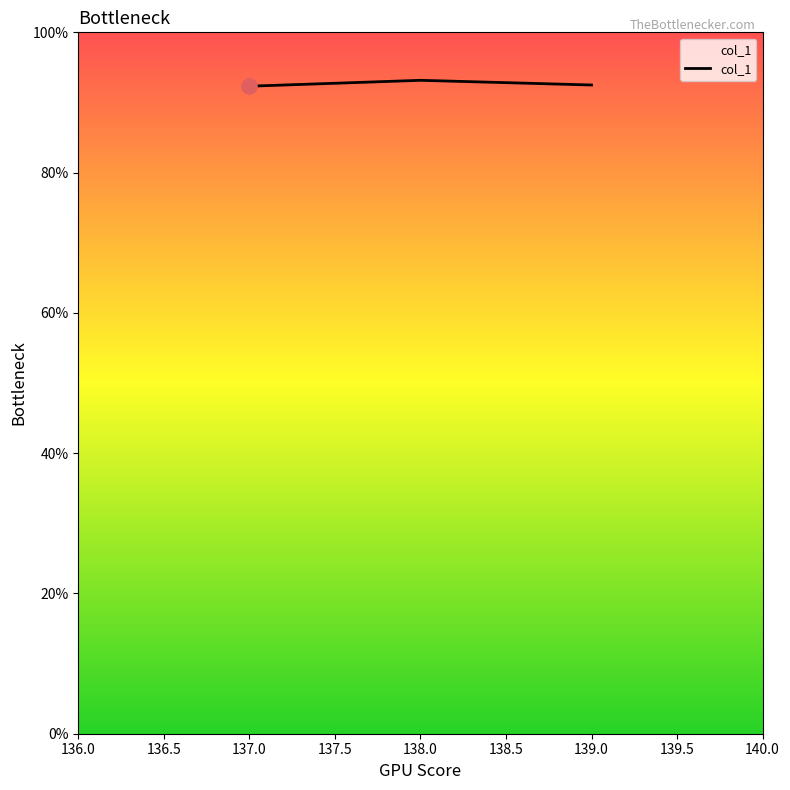

Approximately how many times larger is the value at 139.0 compared to 138.0?

1.0